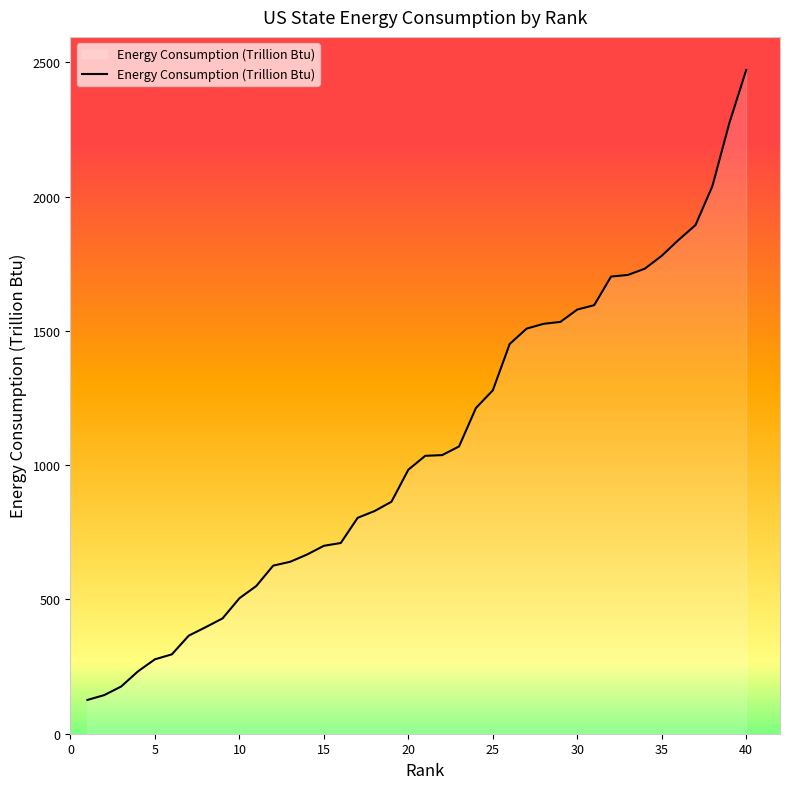

What is the minimum value shown in the chart?

125.7